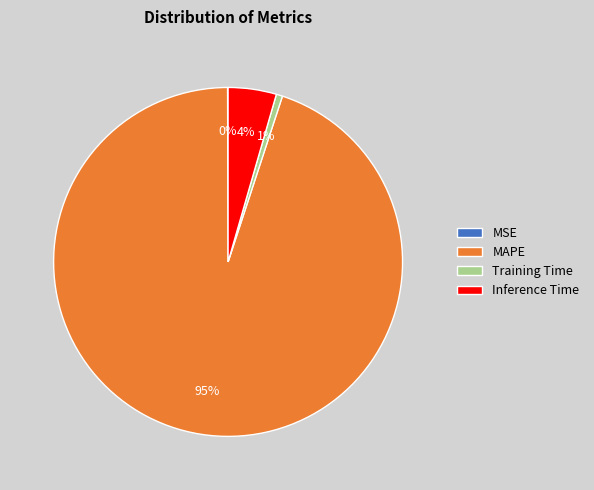

Do Inference Time and Training Time together represent more than half of the pie?

No